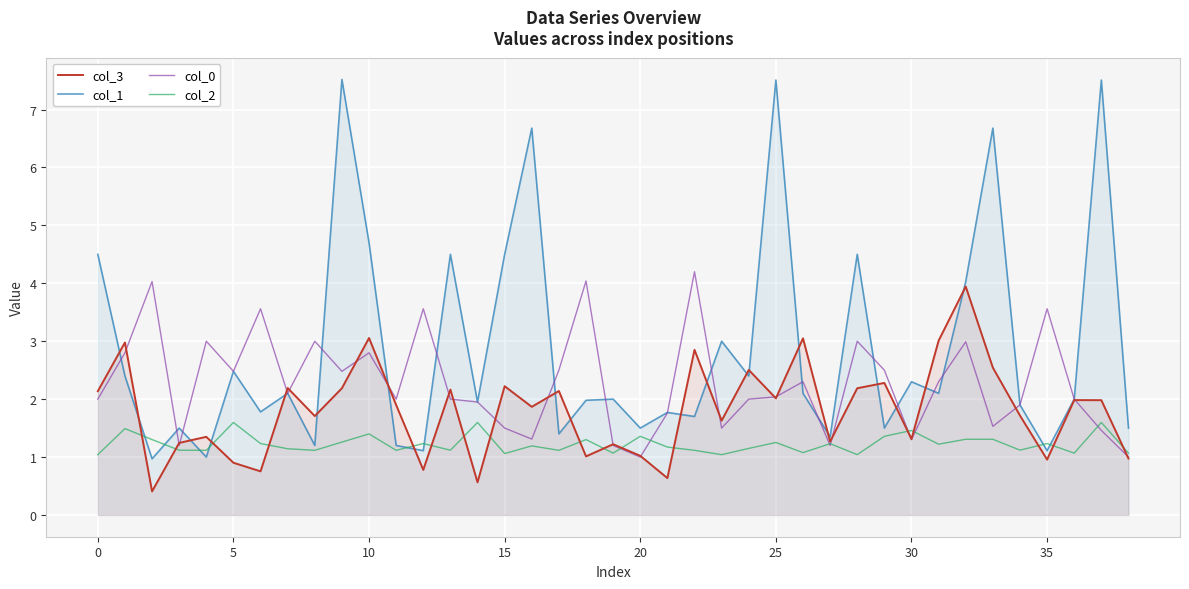

Which series has the widest spread of values?

col_1